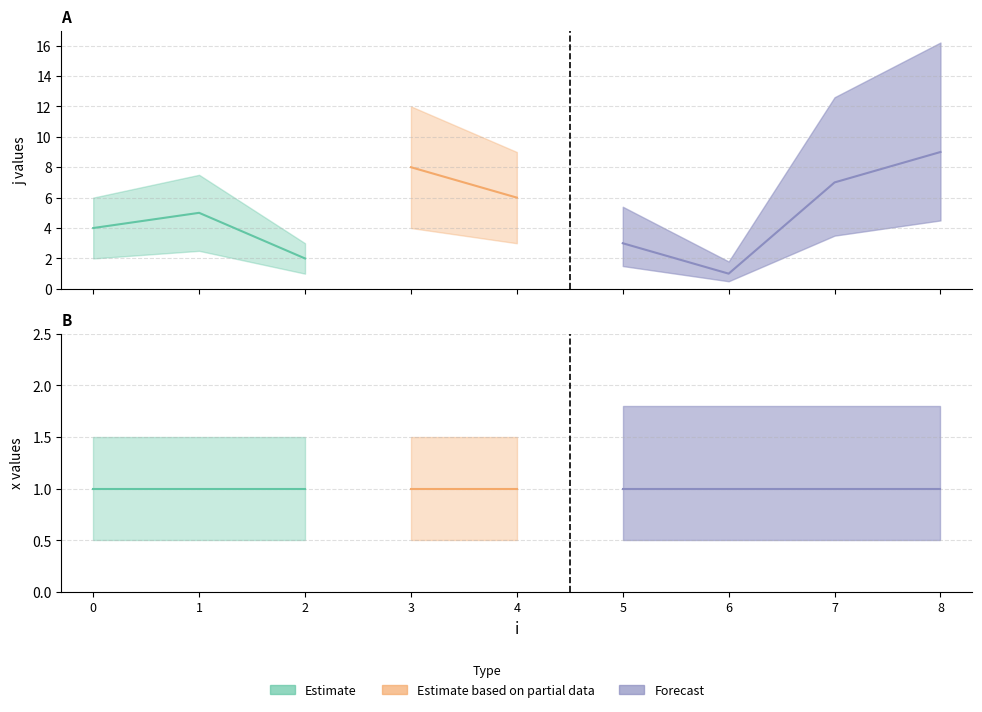

At how many categories does at least one series exceed 1?

8